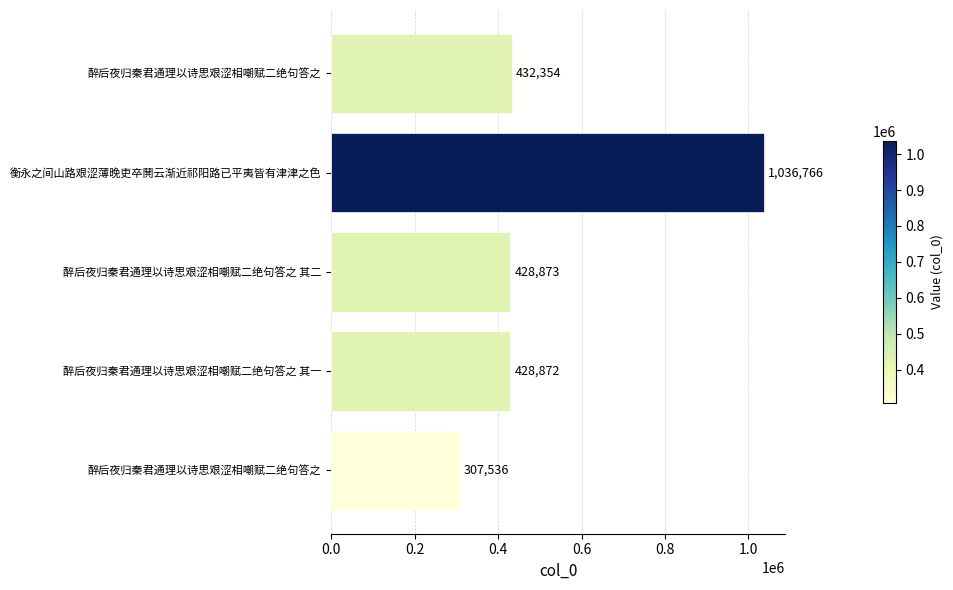

What is the difference between the second highest and second lowest values?

3482